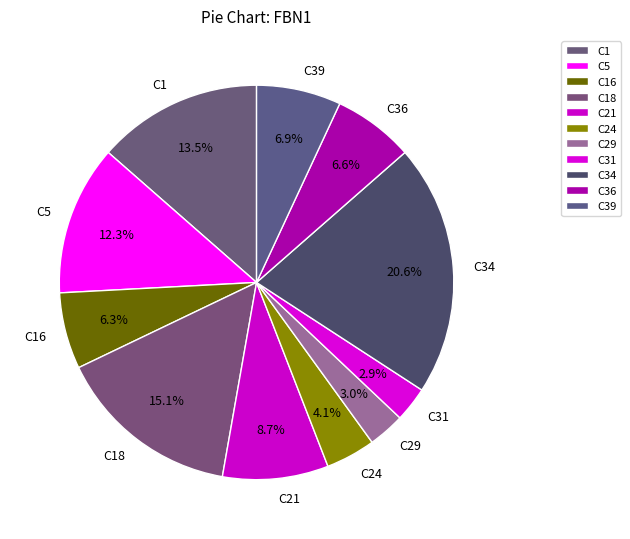

What percentage do C24 and C39 together represent?

11.0%